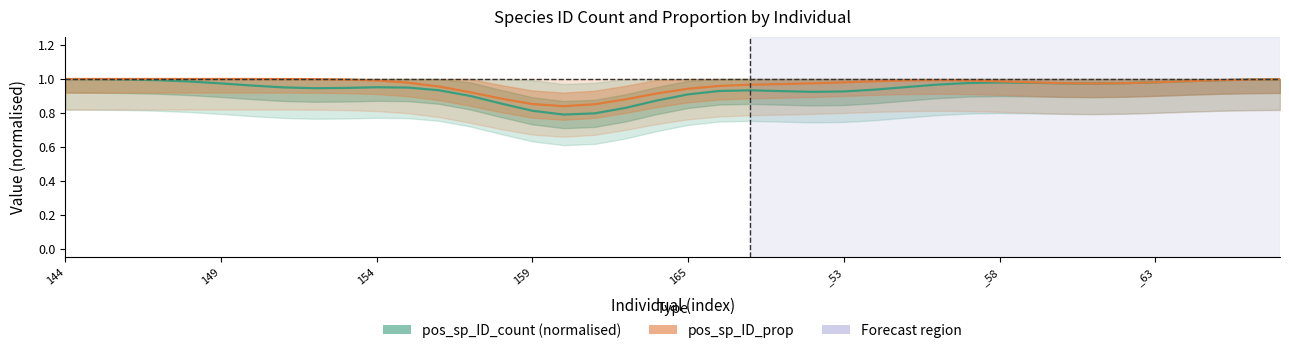

What is the lowest value of the pos_sp_ID_count (normalised) series?

0.8